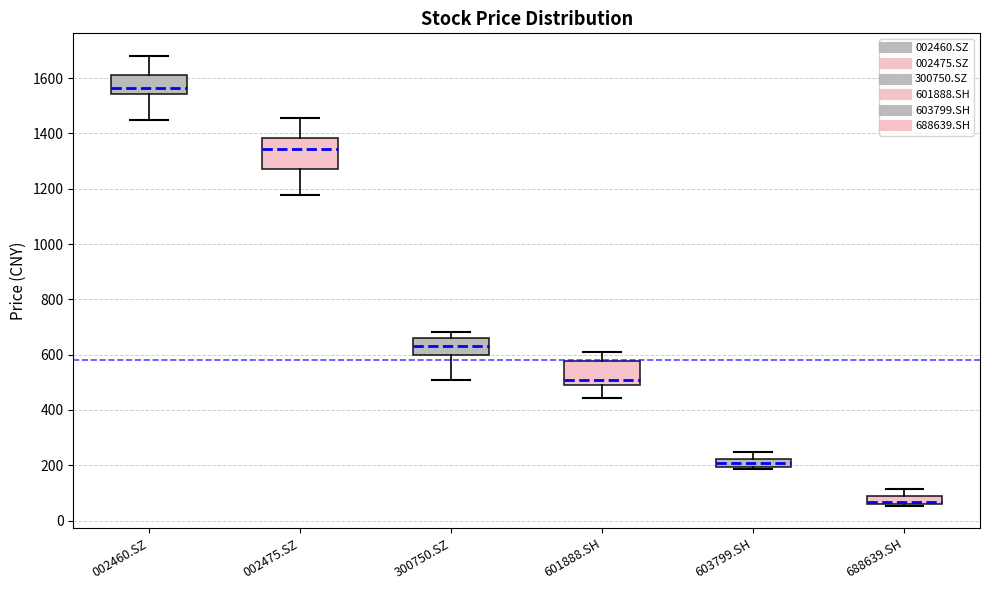

Where does the median line of the box for 002475.SZ sit on the y-axis? The values are not printed on the chart, so give them approximately, as read against the axis.

1340